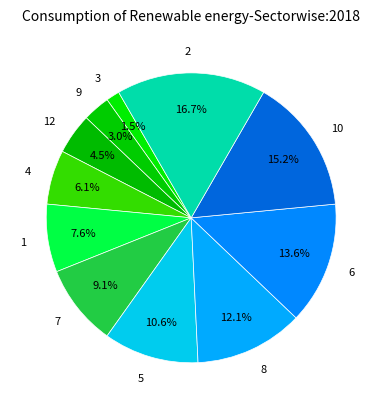

To the nearest percent, what is the combined percentage of 7 and 1?

17%